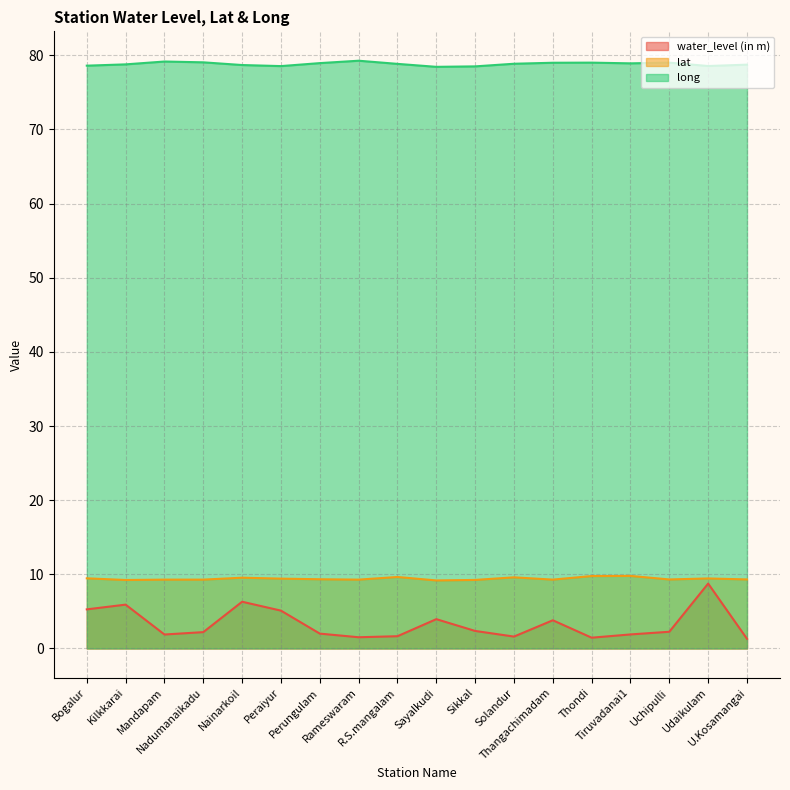

Does the chart display data point markers on the line(s)?

No